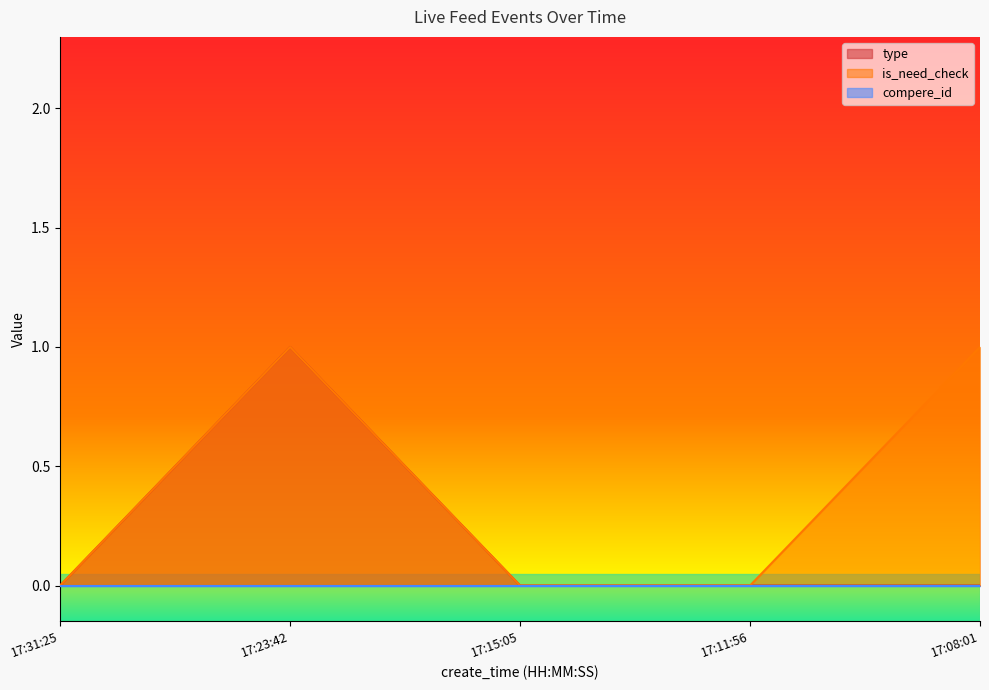

The type series shows 0 at 17:15:05. True or false?

True